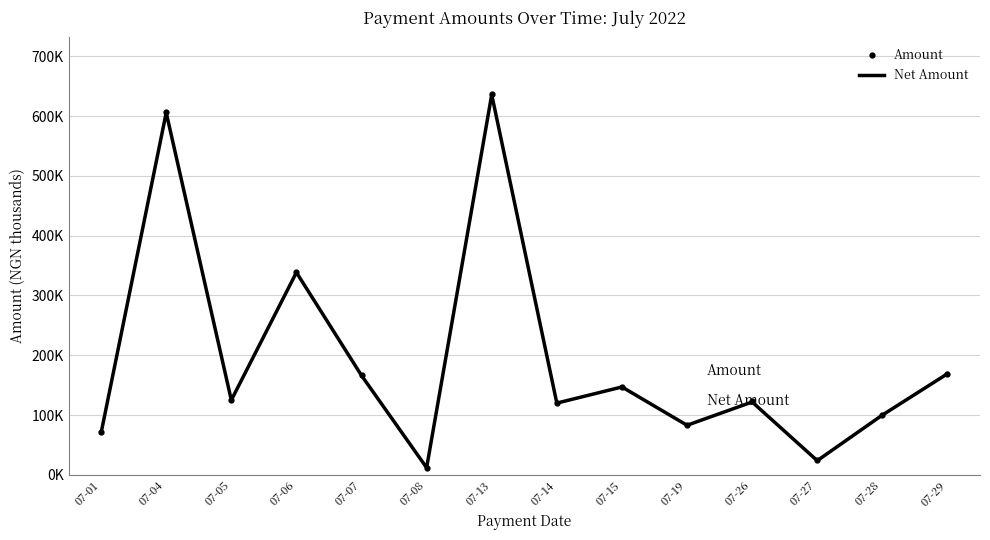

Where does the Net Amount series first go above 125?

07-04